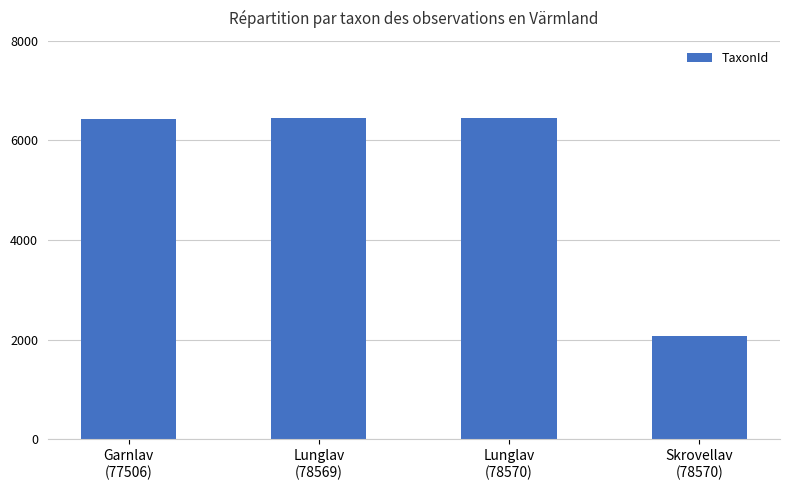

What value does the data have at Skrovellav
(78570), to the nearest 100?

2100